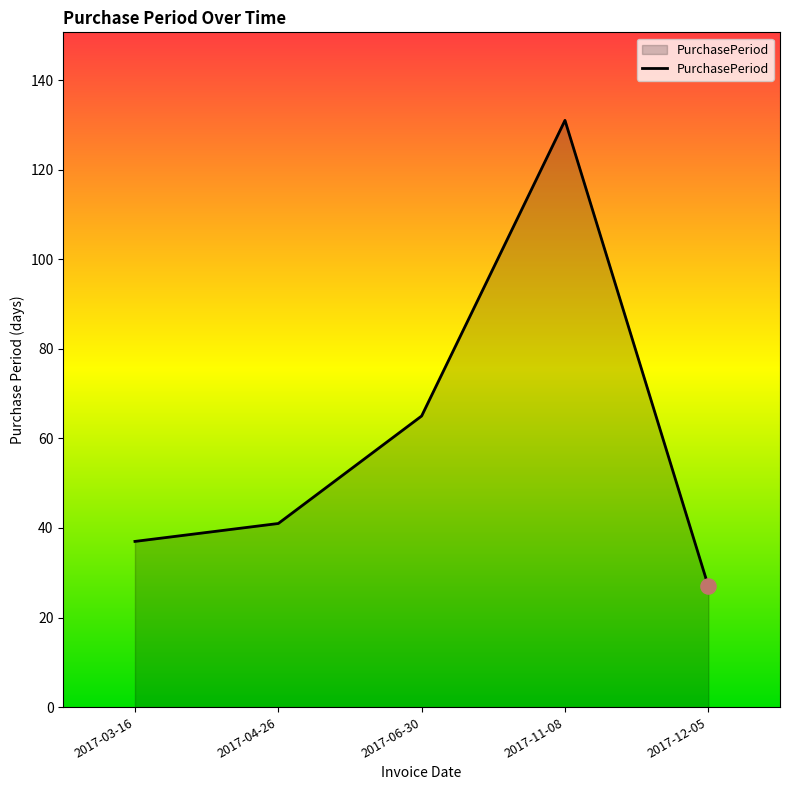

What is the ratio of the value at 2017-12-05 to the value at 2017-04-26?

0.7